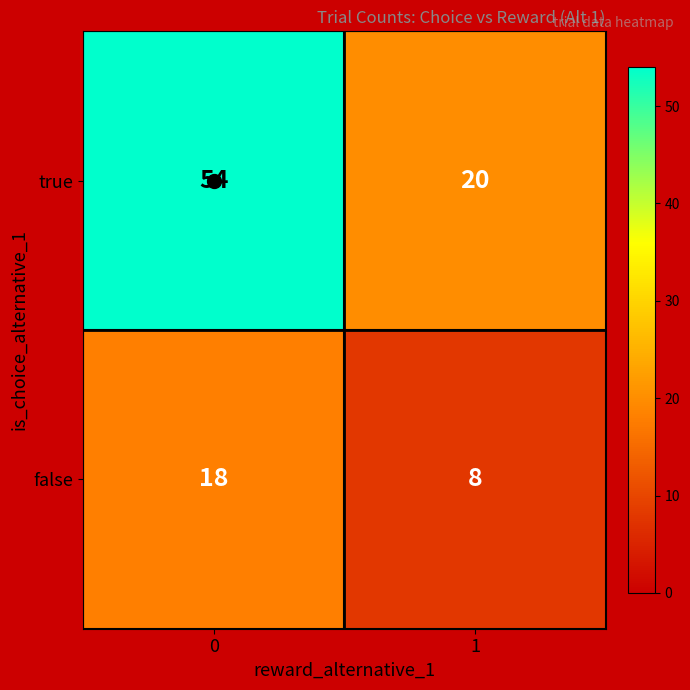

What is the difference between the maximum and minimum values in the false series?

10